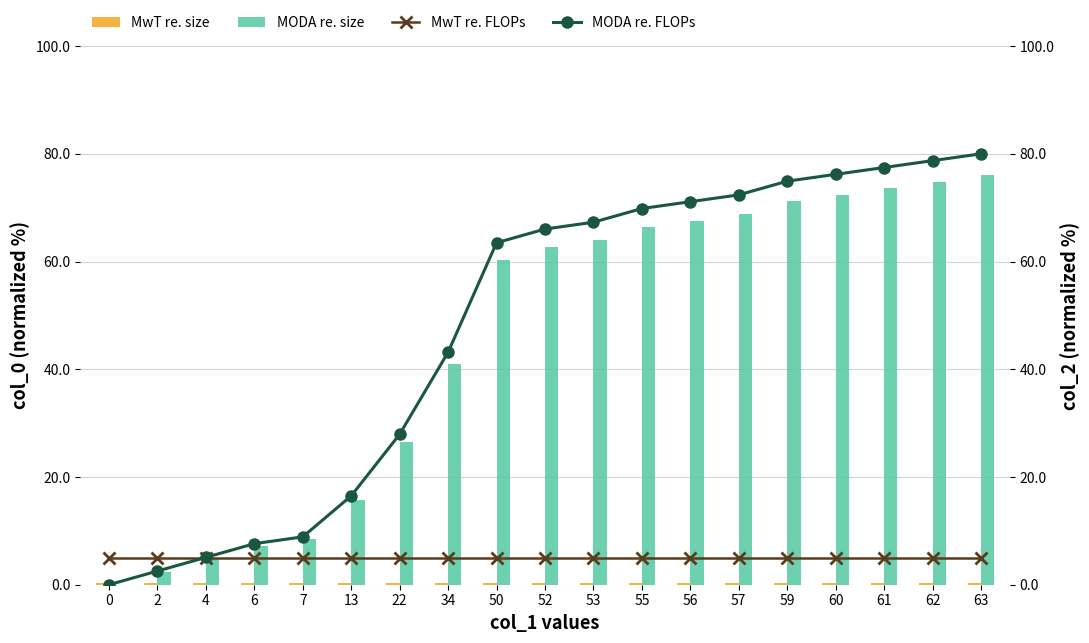

Reading left to right, extract all data points from this chart.

MwT re. size: 0.3	0.3	0.3	0.3	0.3	0.3	0.3	0.3	0.3	0.3	0.3	0.3	0.3	0.3	0.3	0.3	0.3	0.3	0.3
MODA re. size: 0.0	2.4	4.8	7.2	8.4	15.7	26.5	41.0	60.3	62.7	63.9	66.3	67.6	68.8	71.2	72.4	73.6	74.8	76.0
MwT re. FLOPs: 5.0	5.0	5.0	5.0	5.0	5.0	5.0	5.0	5.0	5.0	5.0	5.0	5.0	5.0	5.0	5.0	5.0	5.0	5.0
MODA re. FLOPs: 0.0	2.5	5.1	7.6	8.9	16.5	27.9	43.2	63.5	66.0	67.3	69.8	71.1	72.4	74.9	76.2	77.5	78.7	80.0